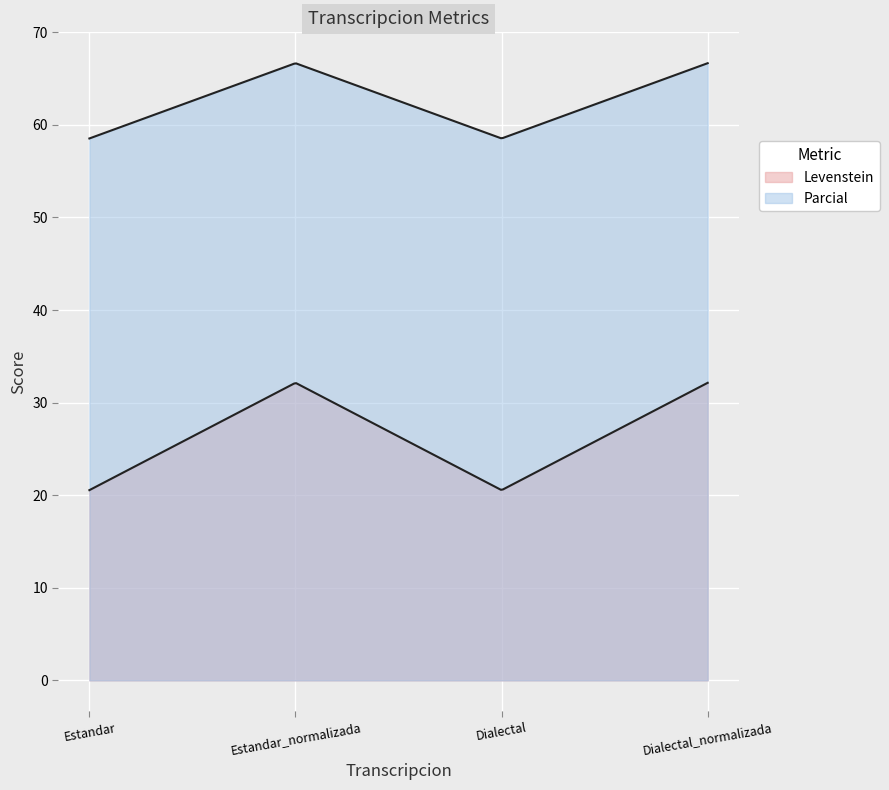

What is the highest value of the Parcial series?

66.7